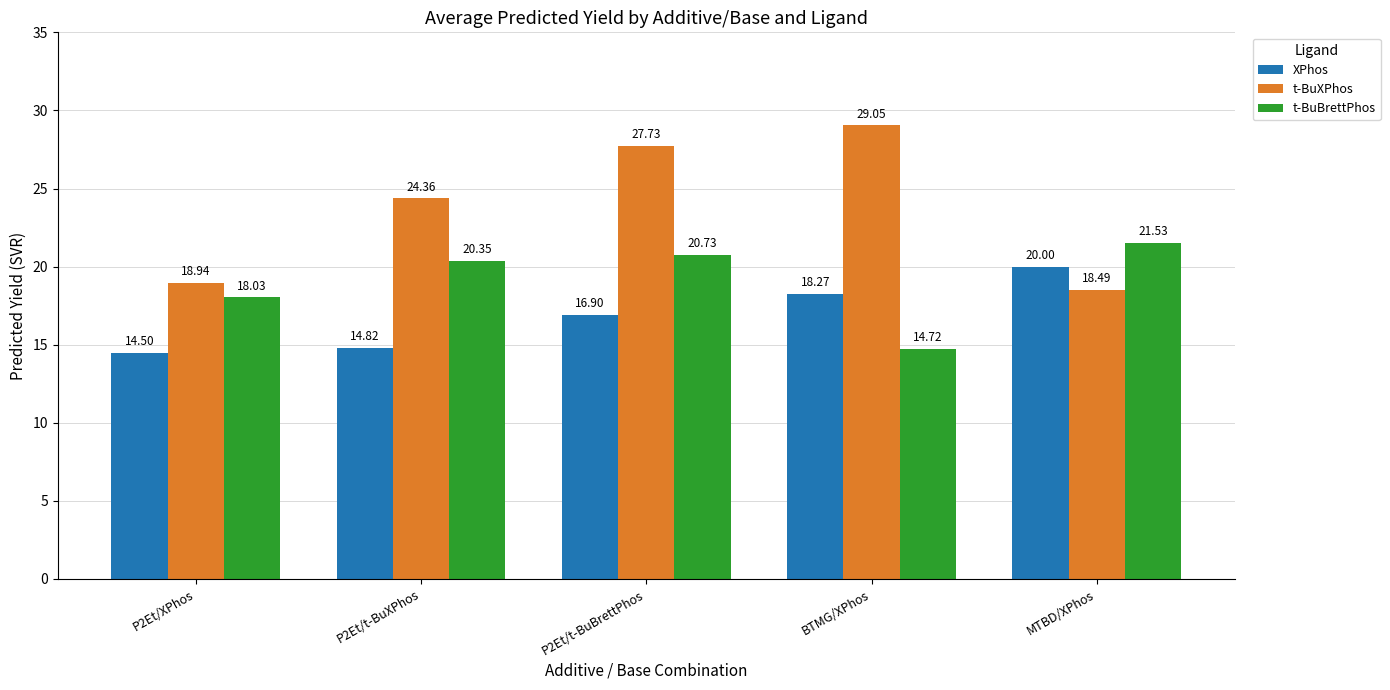

How many data points does each series have?

5